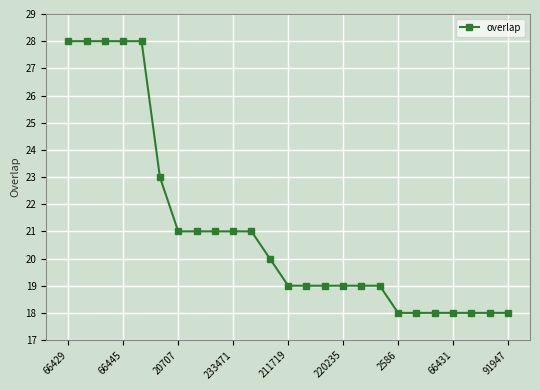

What is the minimum value shown in the chart?

18